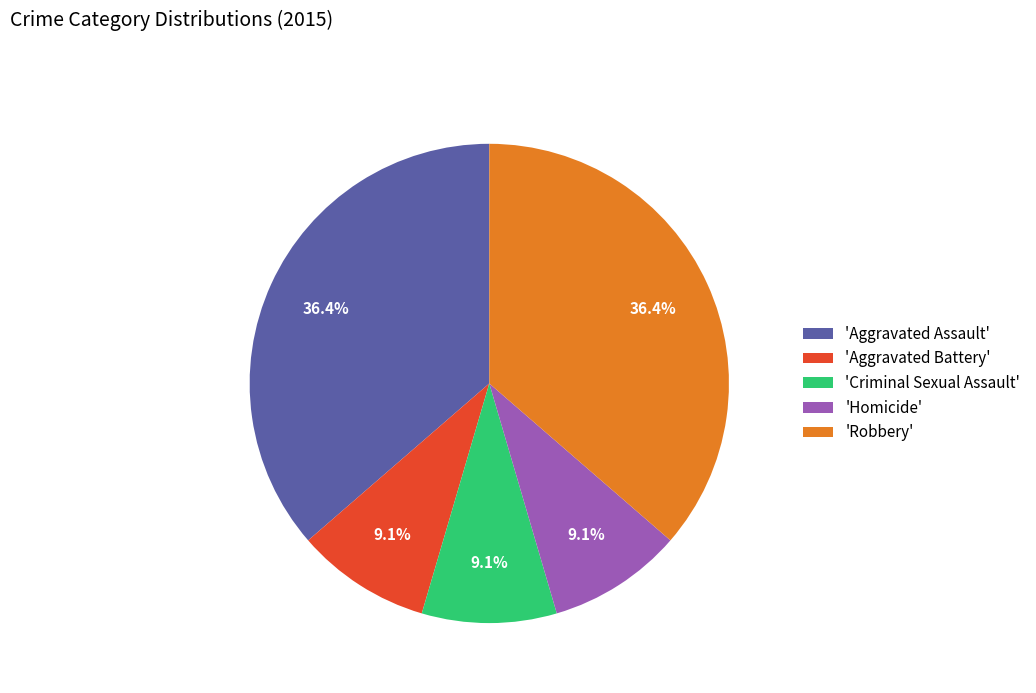

Between 'Aggravated Assault' and 'Aggravated Battery', which is larger?

'Aggravated Assault'